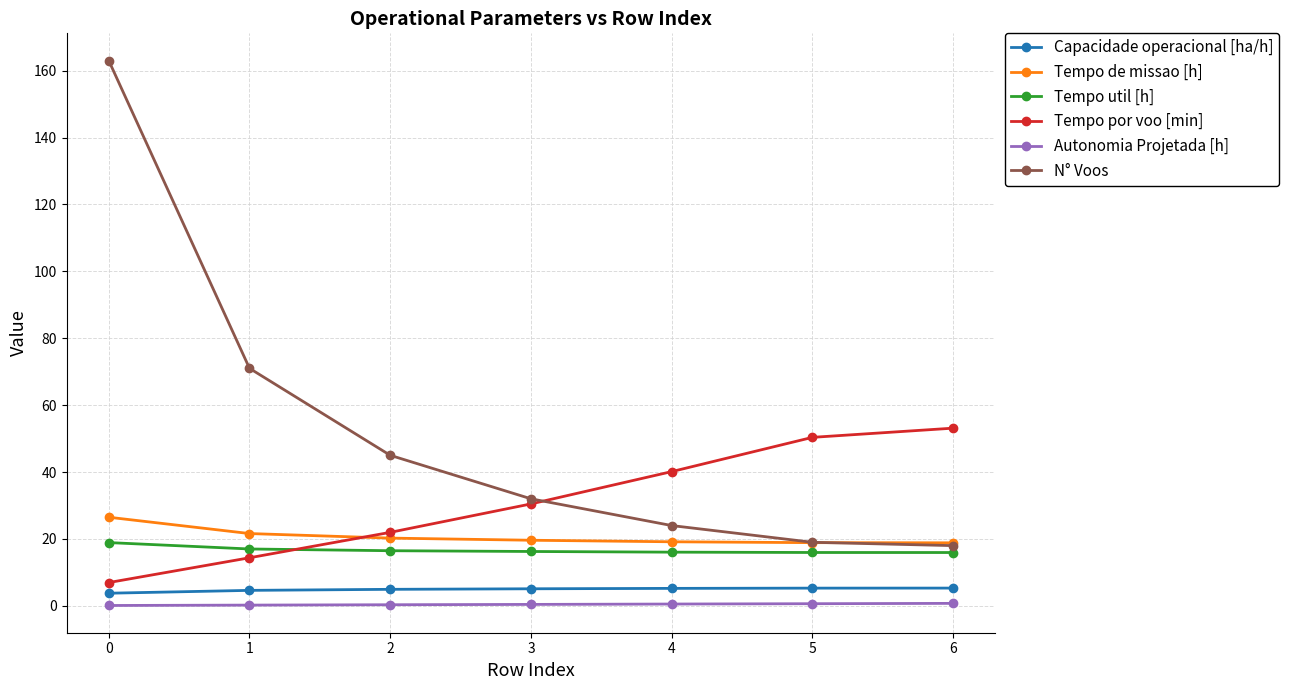

Is it true that N° Voos equals 45.0 at 2?

True